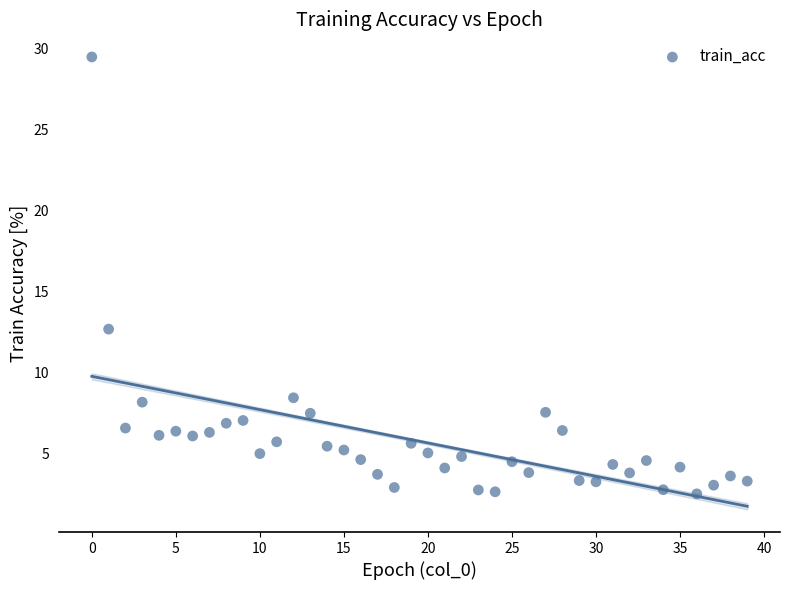

What is the range of Y values (max minus min)?

27.0